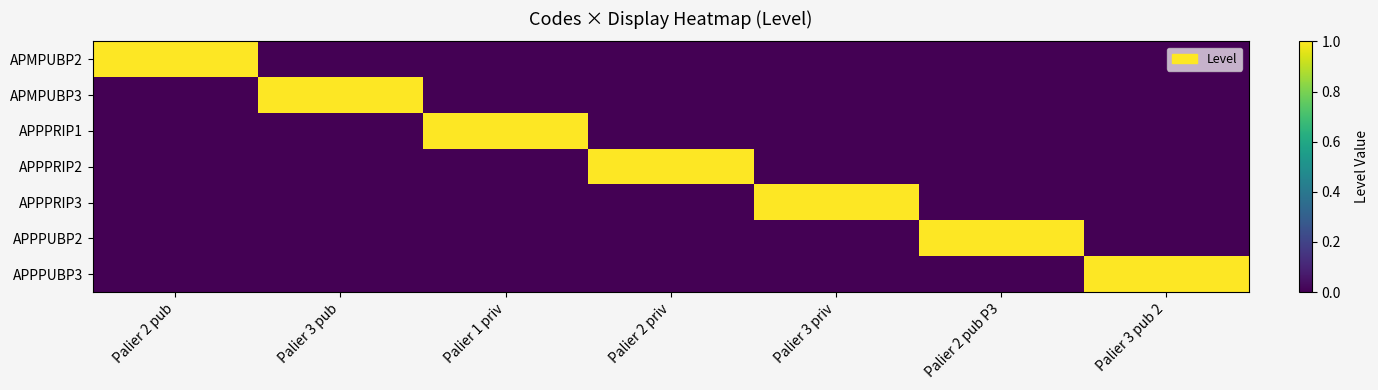

At Palier 2 priv, list the series in order from largest to smallest.

APPPRIP2, APMPUBP2, APMPUBP3, APPPRIP1, APPPRIP3, APPPUBP2, APPPUBP3